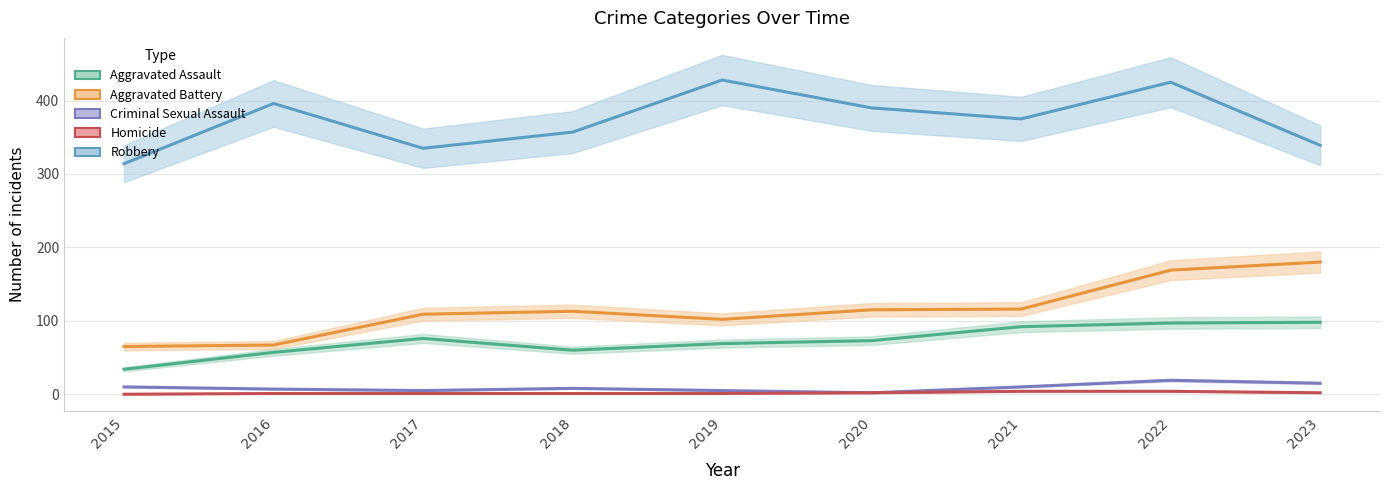

True or false: Criminal Sexual Assault has a value of 11 at 2022.

False